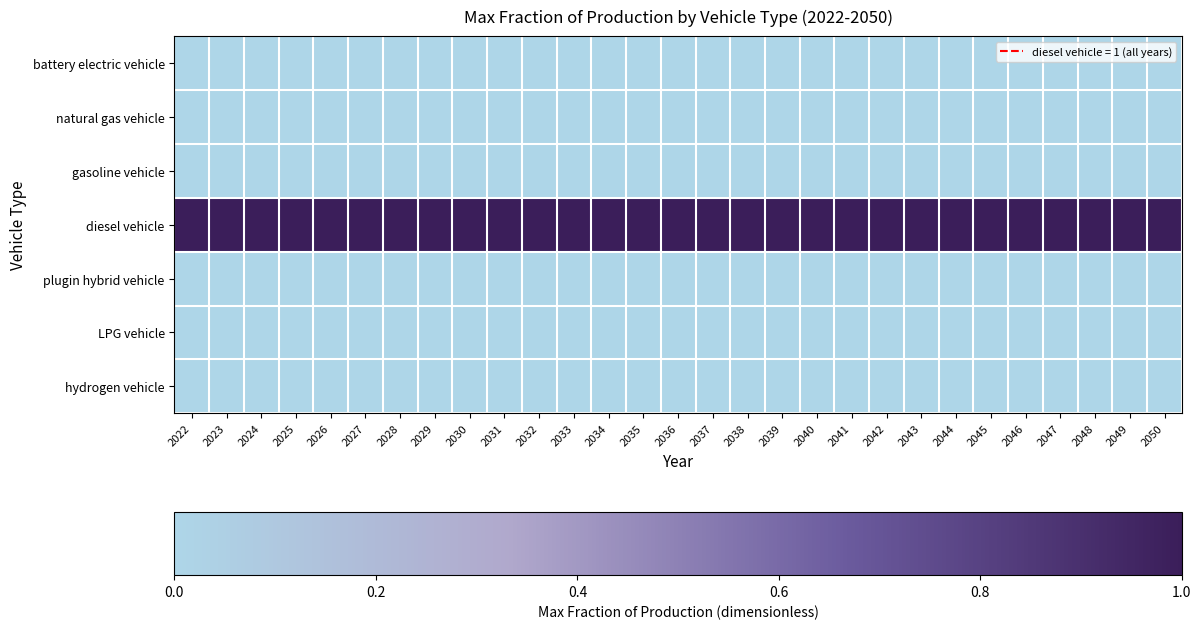

How many data points does each series have?

29